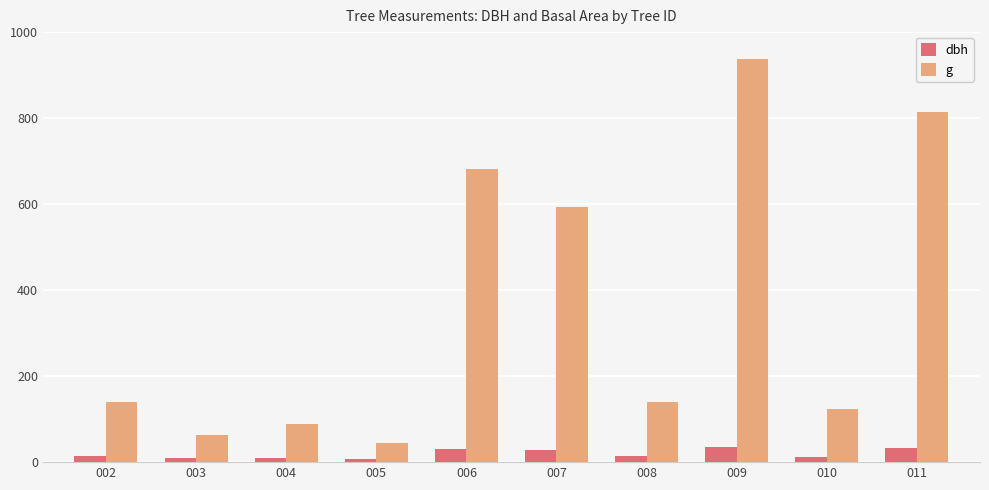

What is the total value across all series at 011?

846.5